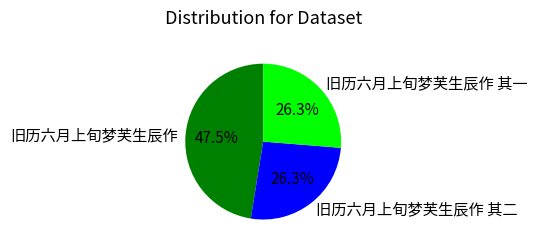

Approximately how many times larger is the value at 旧历六月上旬梦芙生辰作 其二 compared to 旧历六月上旬梦芙生辰作 其一?

1.0